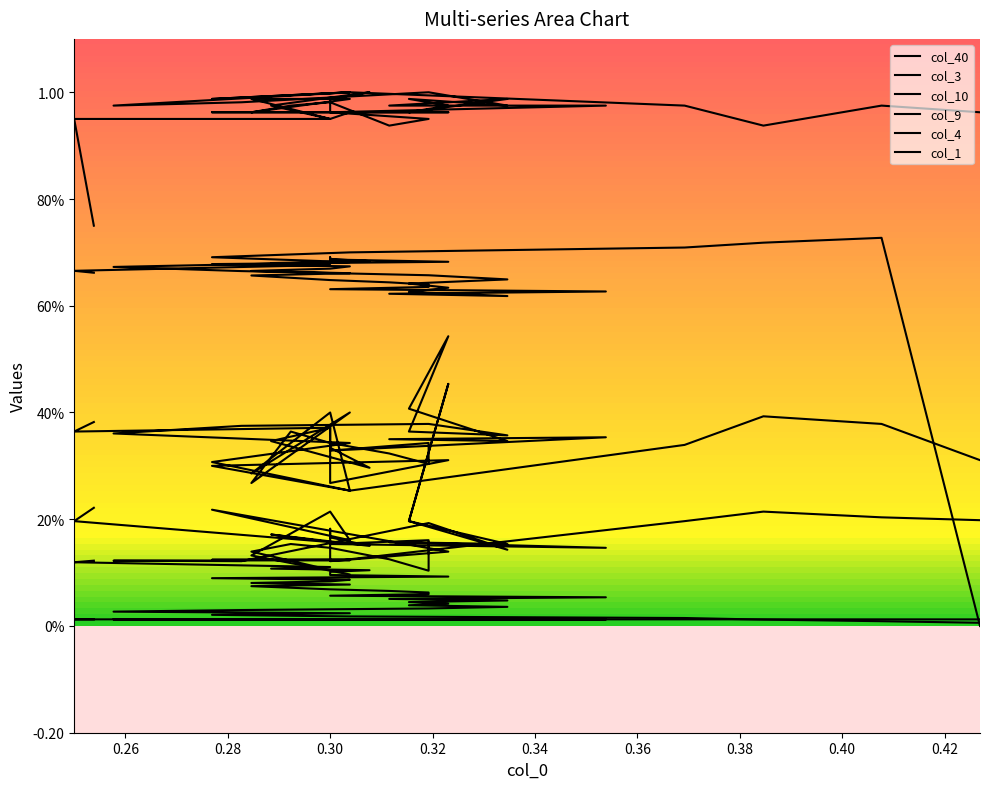

Is the value of col_10 at 22 greater than the value of col_1 at 15?

No